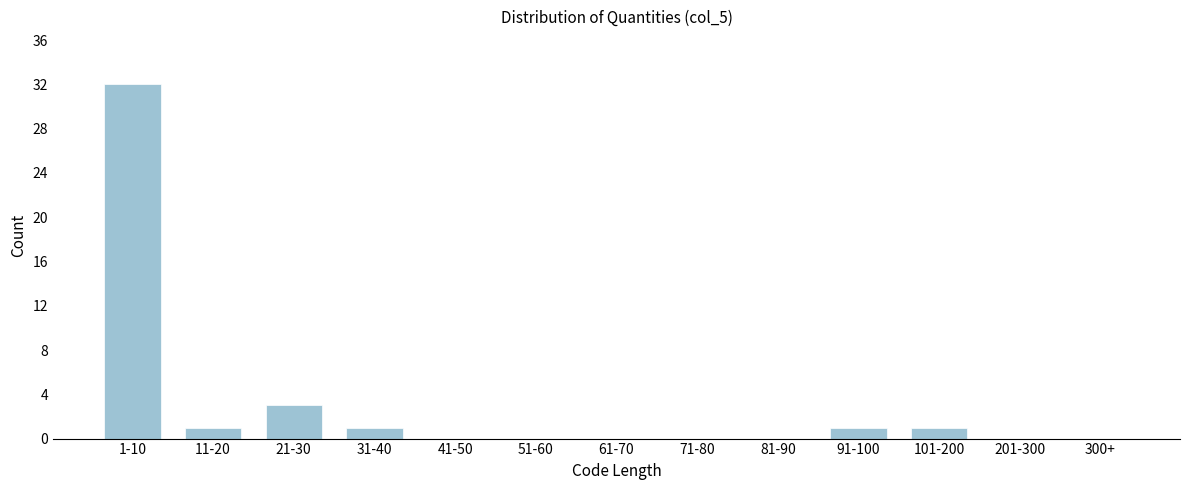

Reading left to right, list all the values displayed in this chart.

1-10=32	11-20=1	21-30=3	31-40=1	41-50=0	51-60=0	61-70=0	71-80=0	81-90=0	91-100=1	101-200=1	201-300=0	300+=0